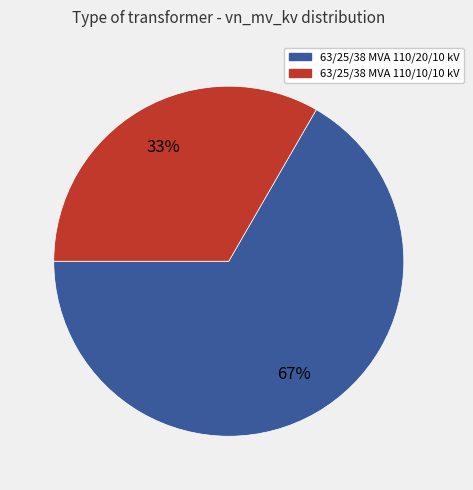

Which has a higher value, 63/25/38 MVA 110/10/10 kV or 63/25/38 MVA 110/20/10 kV?

63/25/38 MVA 110/20/10 kV